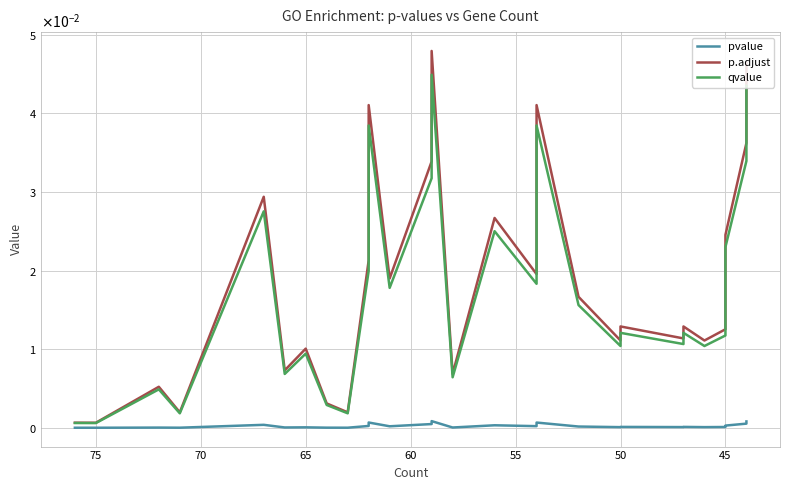

True or false: p.adjust and pvalue intersect in this chart.

False